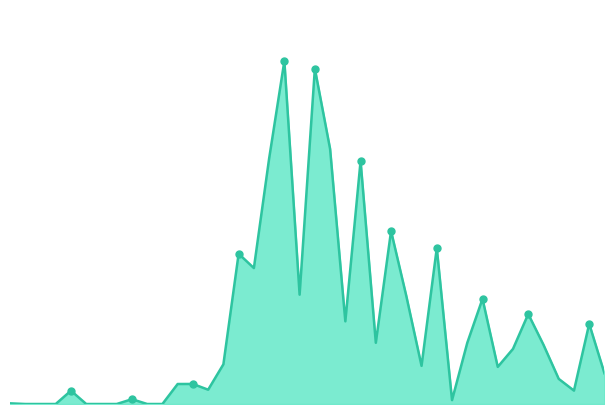

Does the chart have visible grid lines?

No